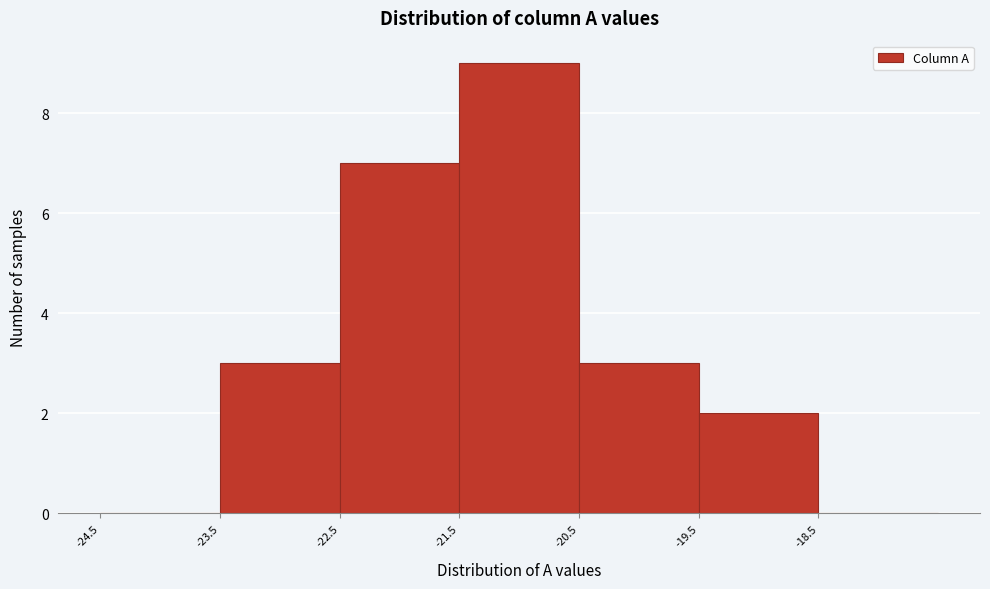

Reading left to right, transcribe this chart: for each bar, give the range it covers on the x-axis and its height. The values are not printed on the chart, so give them approximately, as read against the axis.

-24.5 to -23.5: 0
-23.5 to -22.5: 3
-22.5 to -21.5: 7
-21.5 to -20.5: 9
-20.5 to -19.5: 3
-19.5 to -18.5: 2
-18.5 to -17.5: 0